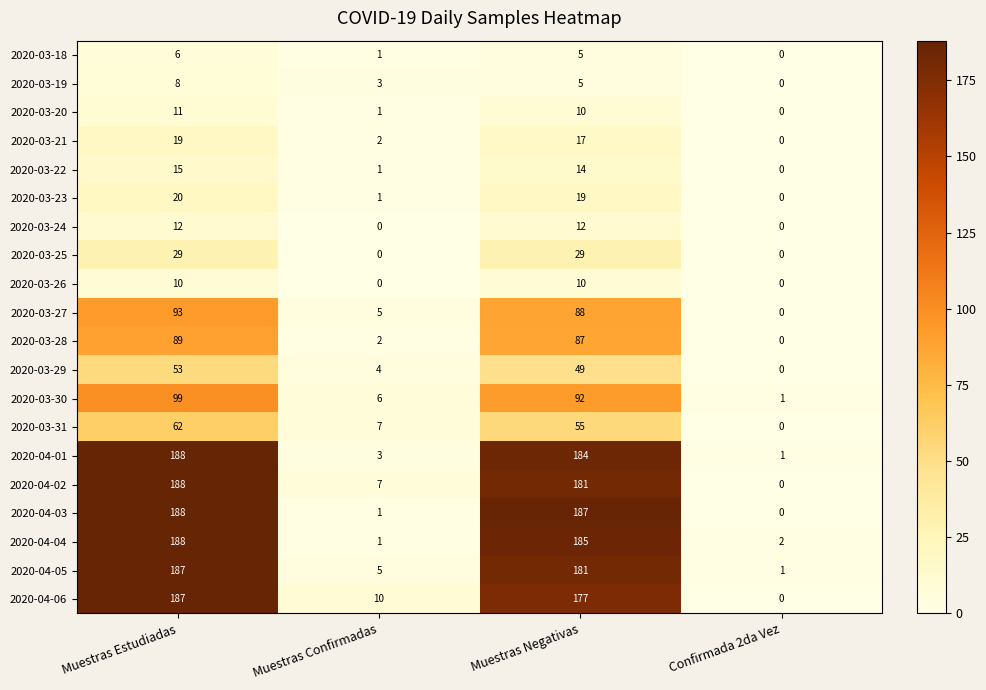

At how many categories does at least one series exceed 94?

2